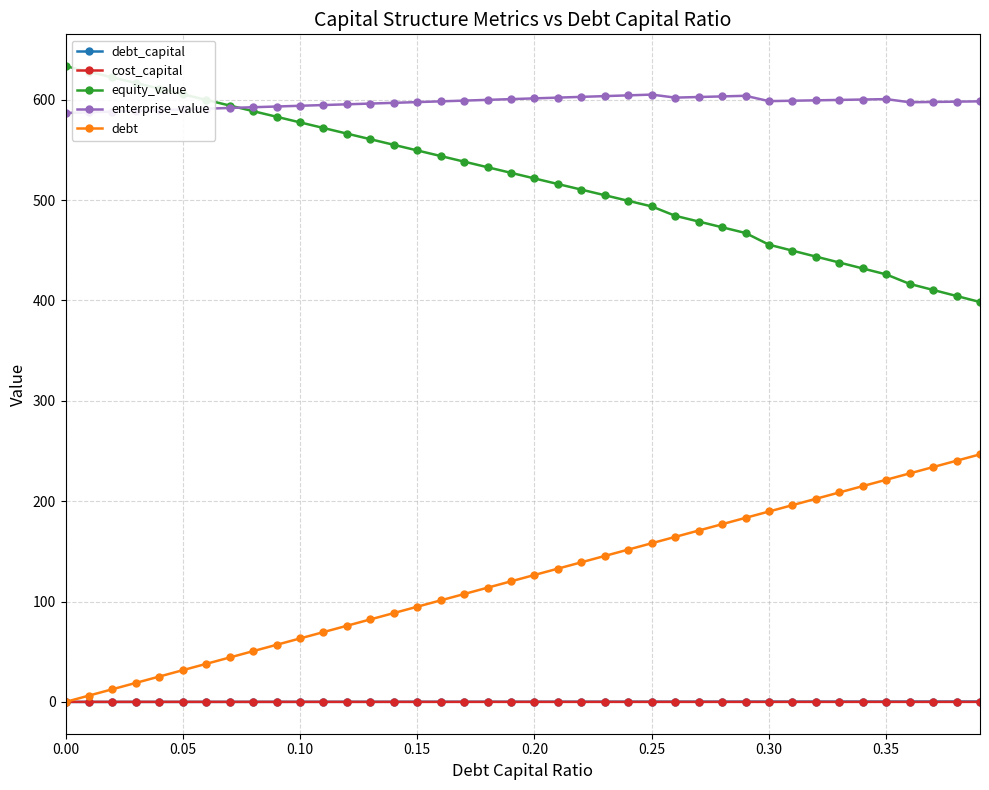

What is the maximum value shown in the chart?

633.4